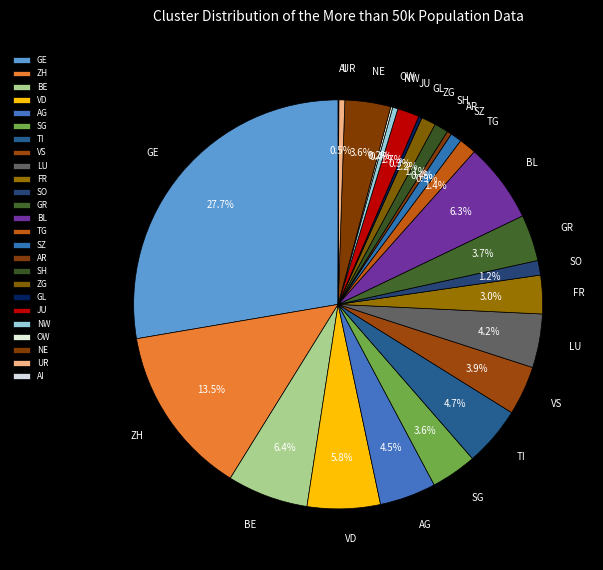

What percentage is NOT represented by SZ?

99.1%